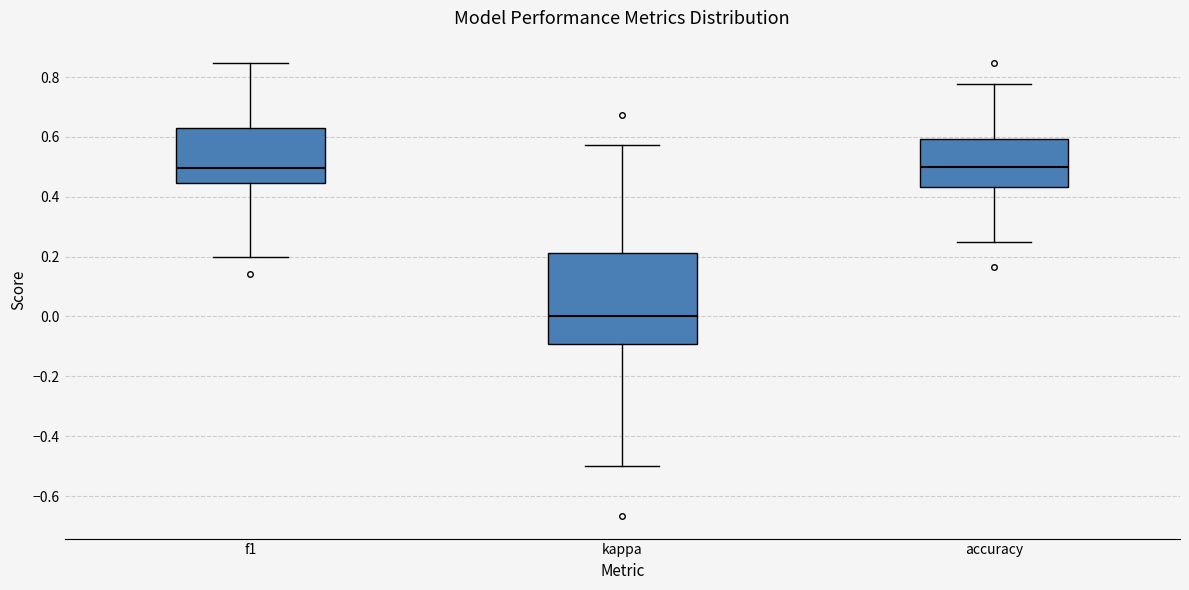

Which box is the tallest, from its lower edge to its upper edge?

kappa